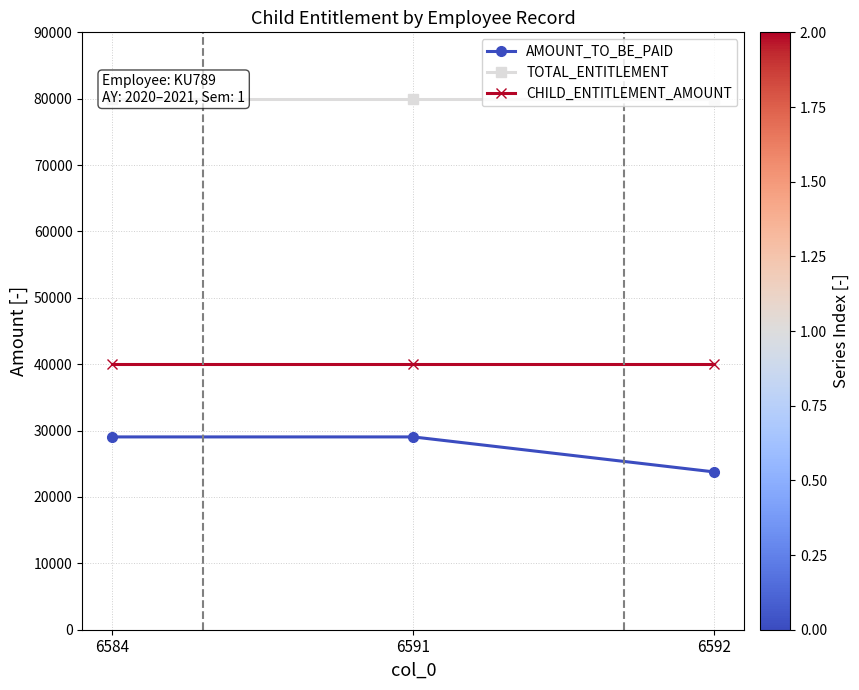

What is the spread (max minus min) of values at 6591?

50953